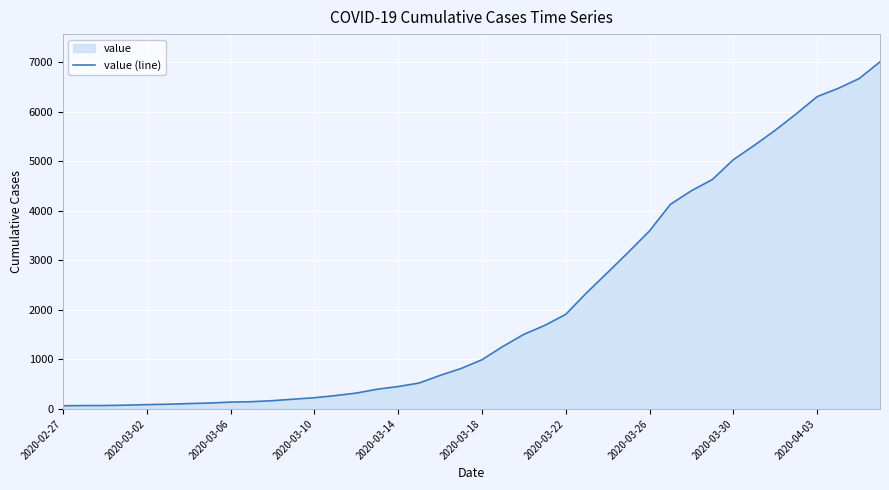

True or false: the data has more than 2 interior local peaks.

False